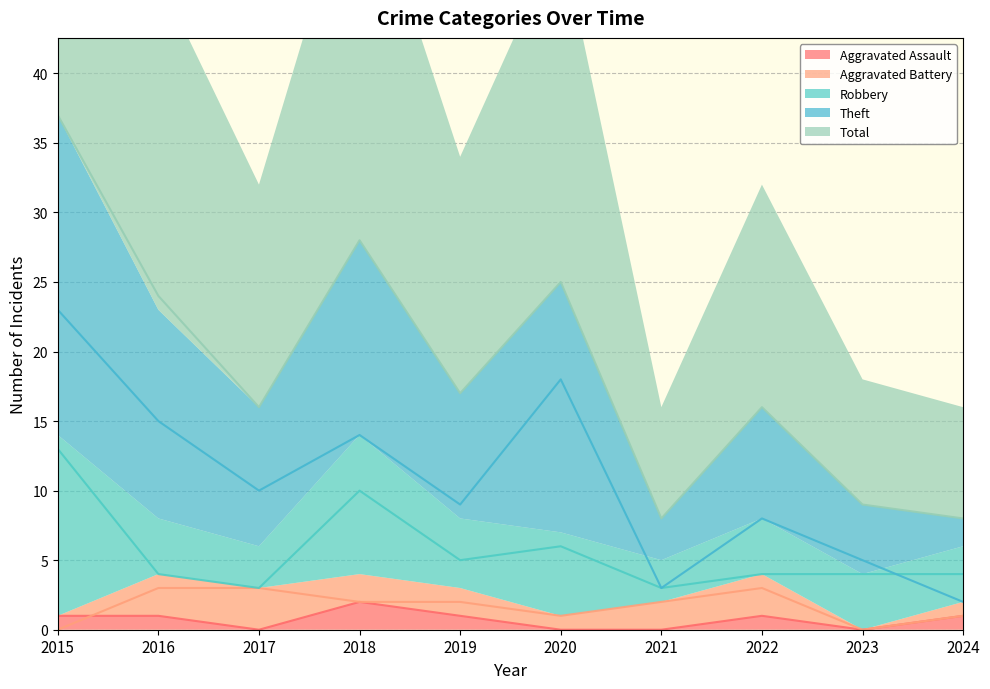

Read the Total value at 2021, to the nearest 10.

10